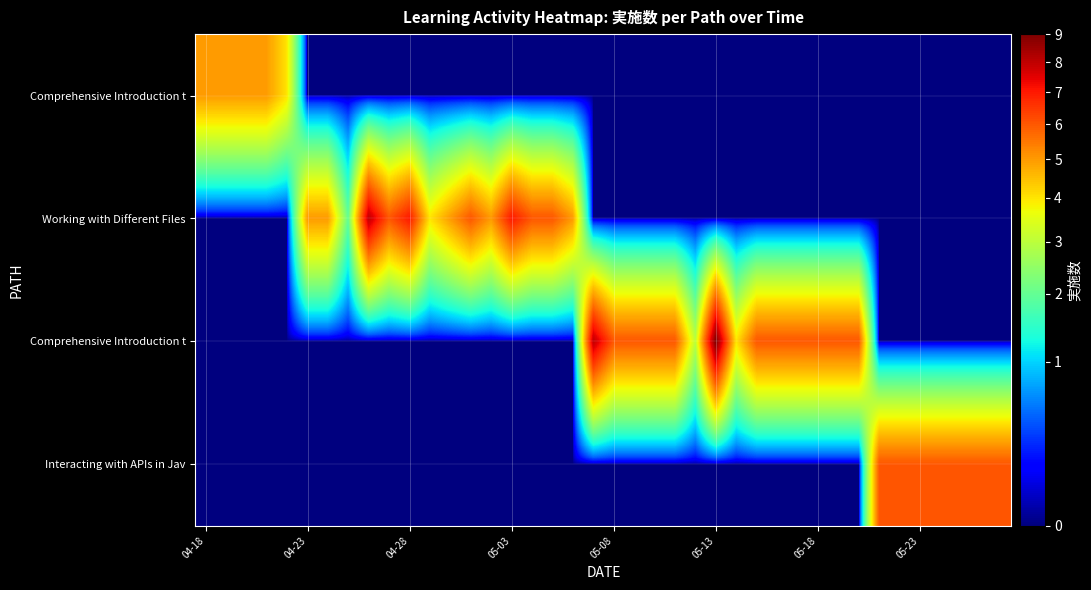

Between 34 and 8, which is larger?

34